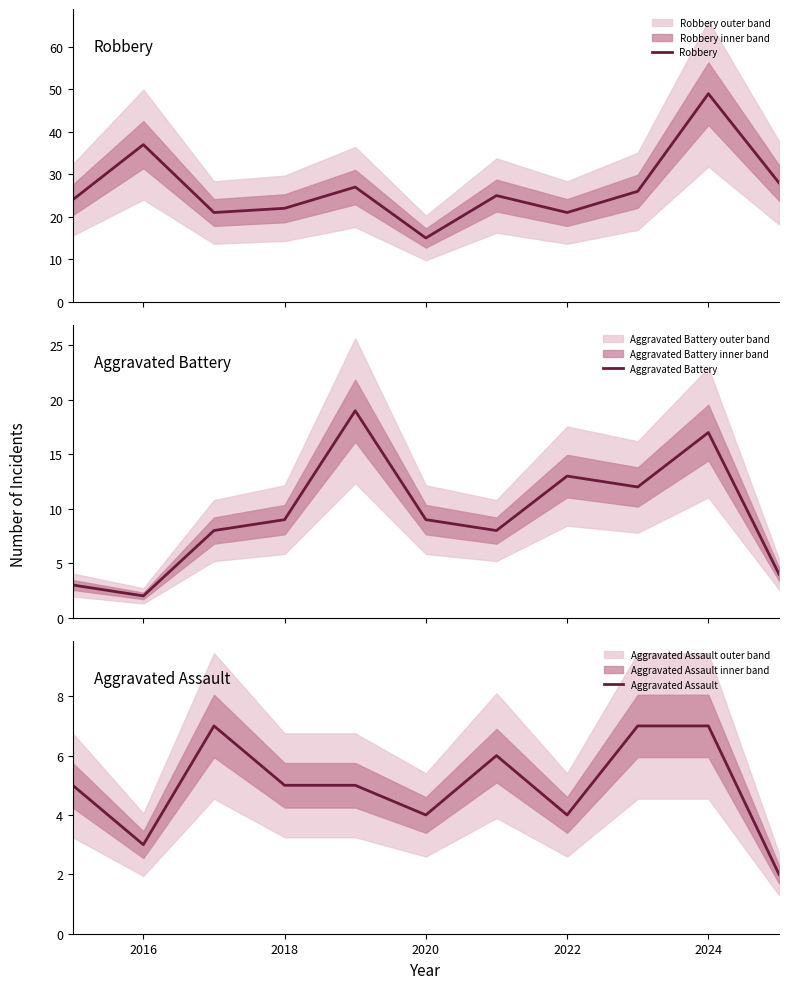

True or false: Aggravated Assault and Robbery intersect in this chart.

False